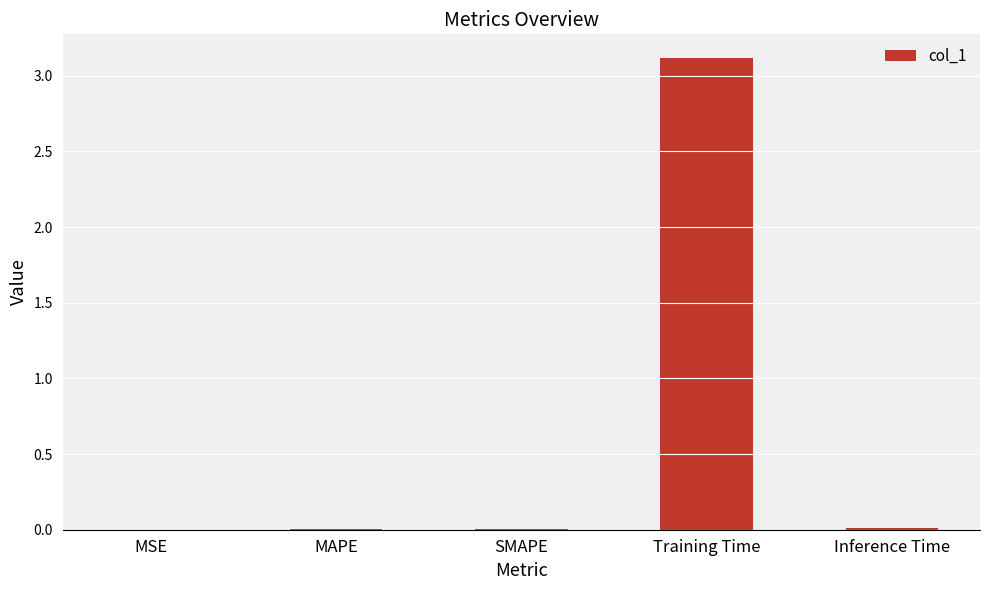

How many series are shown in this chart?

1